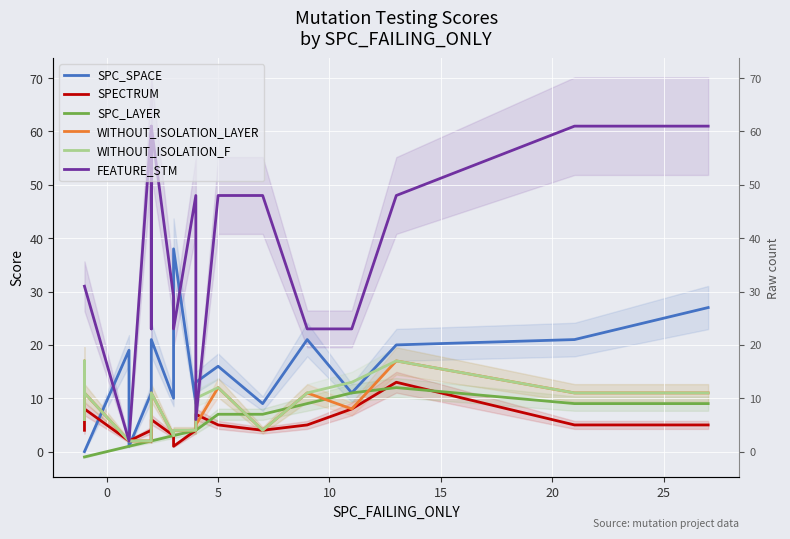

What is the difference between the maximum and second lowest values in the SPECTRUM series?

11